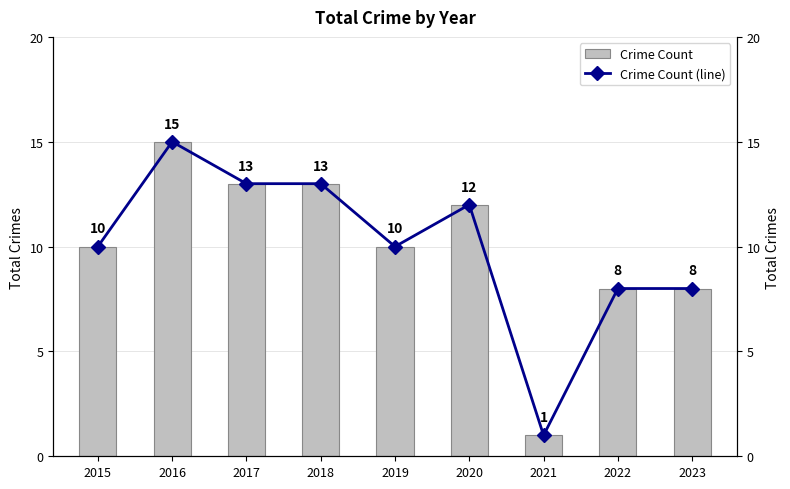

What is the sum of all Crime Count (line) values?

90